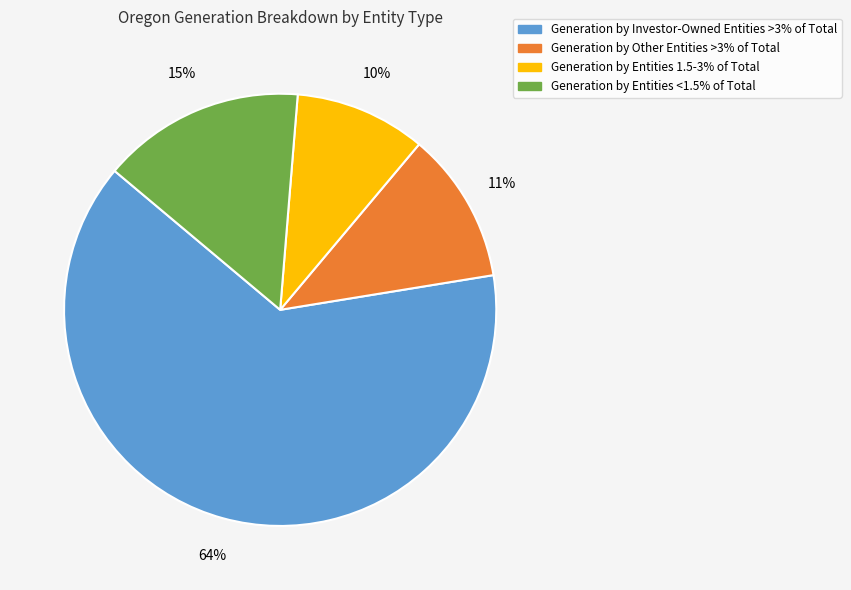

To the nearest percent, what is the average slice percentage?

25%